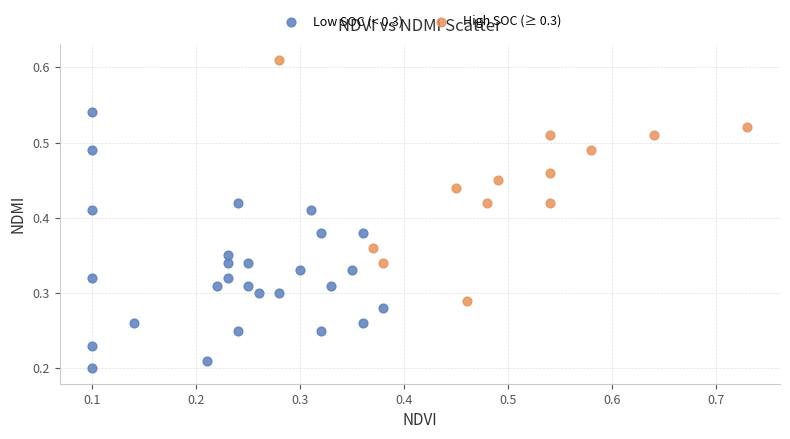

What are all the series names shown in the legend?

Low SOC (< 0.3), High SOC (≥ 0.3)